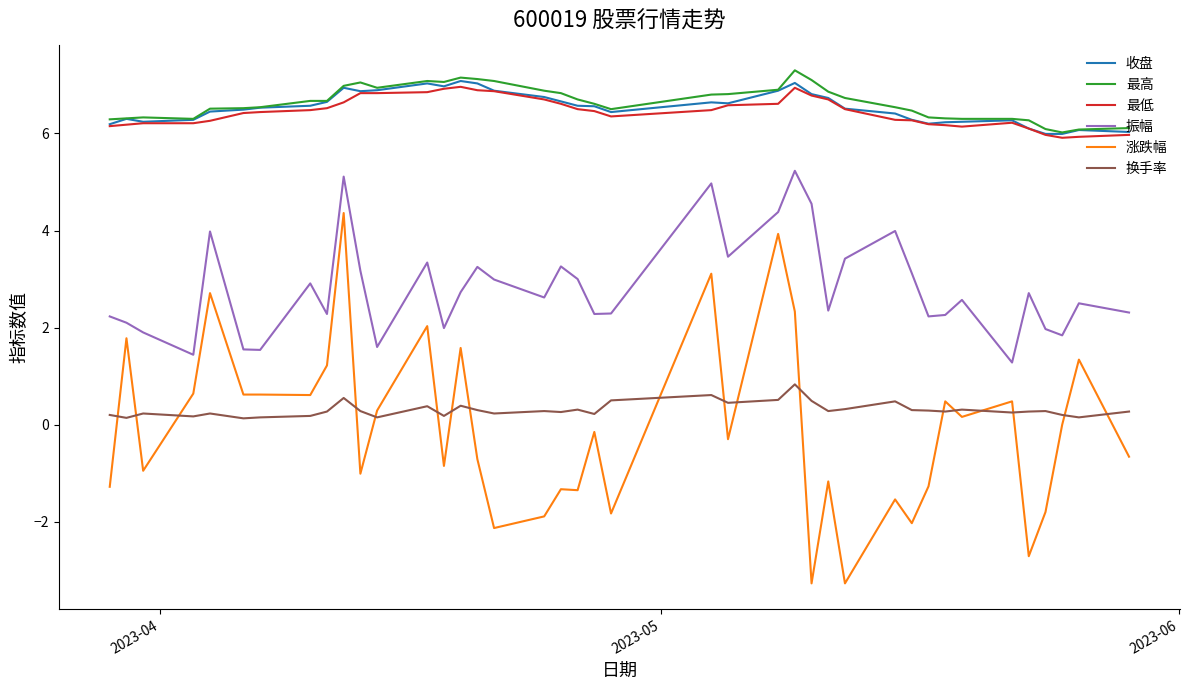

True or false: 换手率 and 最低 intersect in this chart.

False